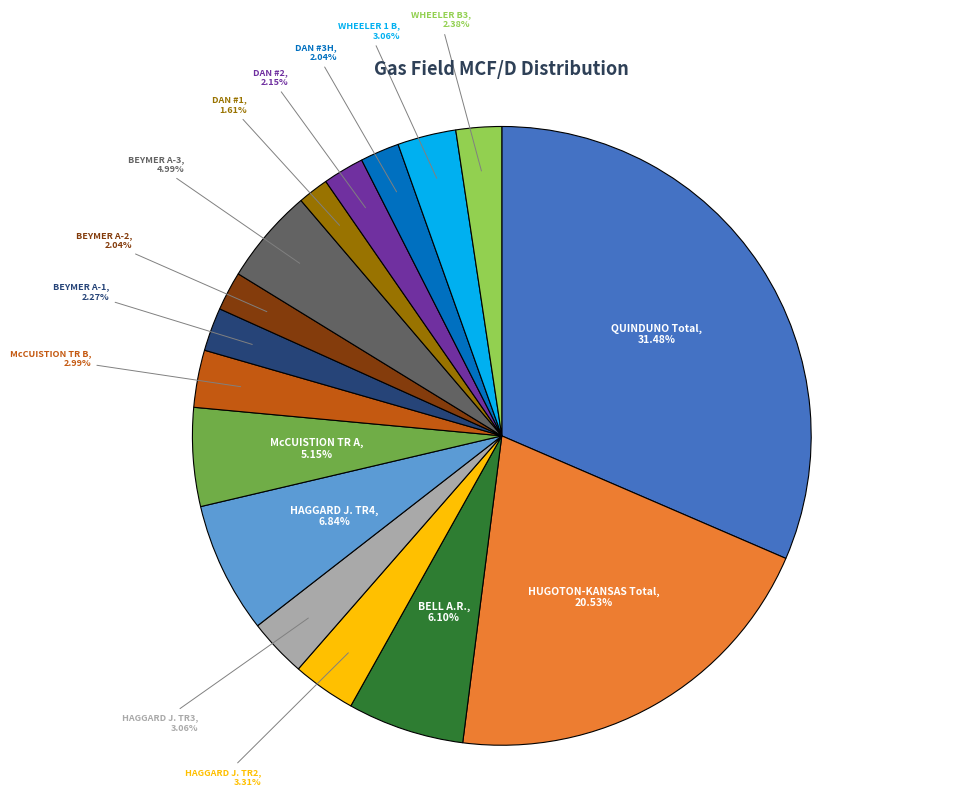

What is the largest slice in the pie chart?

QUINDUNO Total